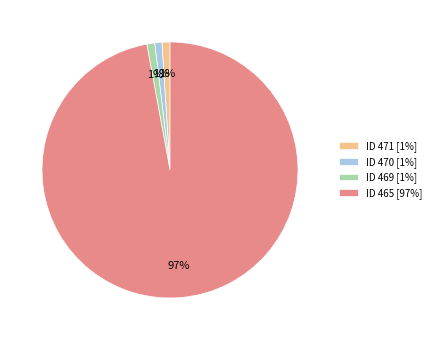

To the nearest percent, what percentage of the pie is ID 469 [1%]?

1%